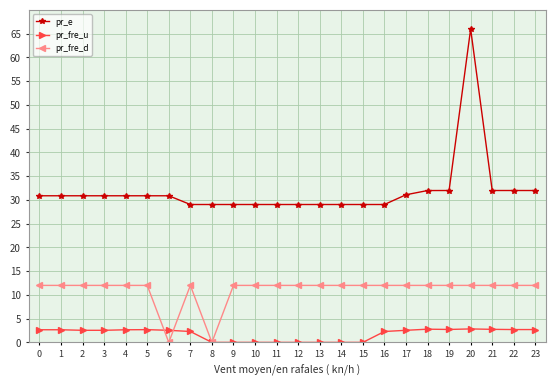

The value of pr_fre_u at 19 is 2.7. True or false?

True